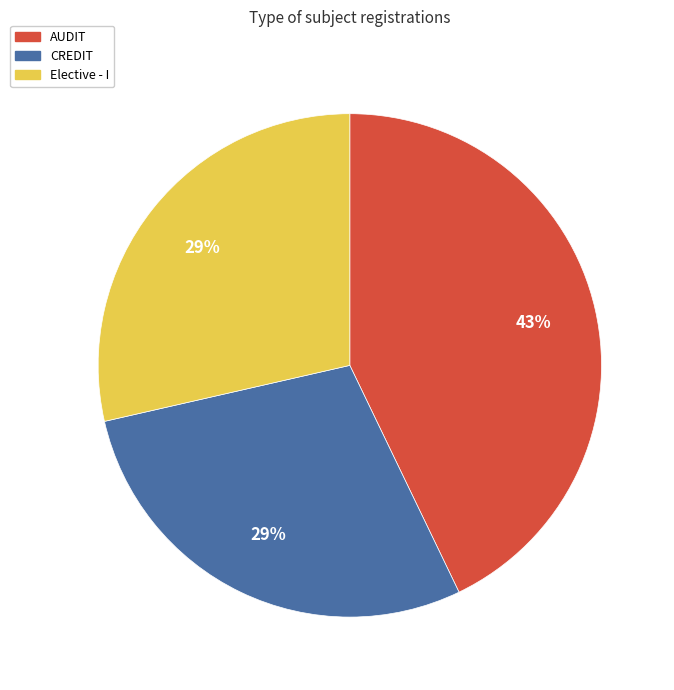

Between AUDIT and CREDIT, which is larger?

AUDIT